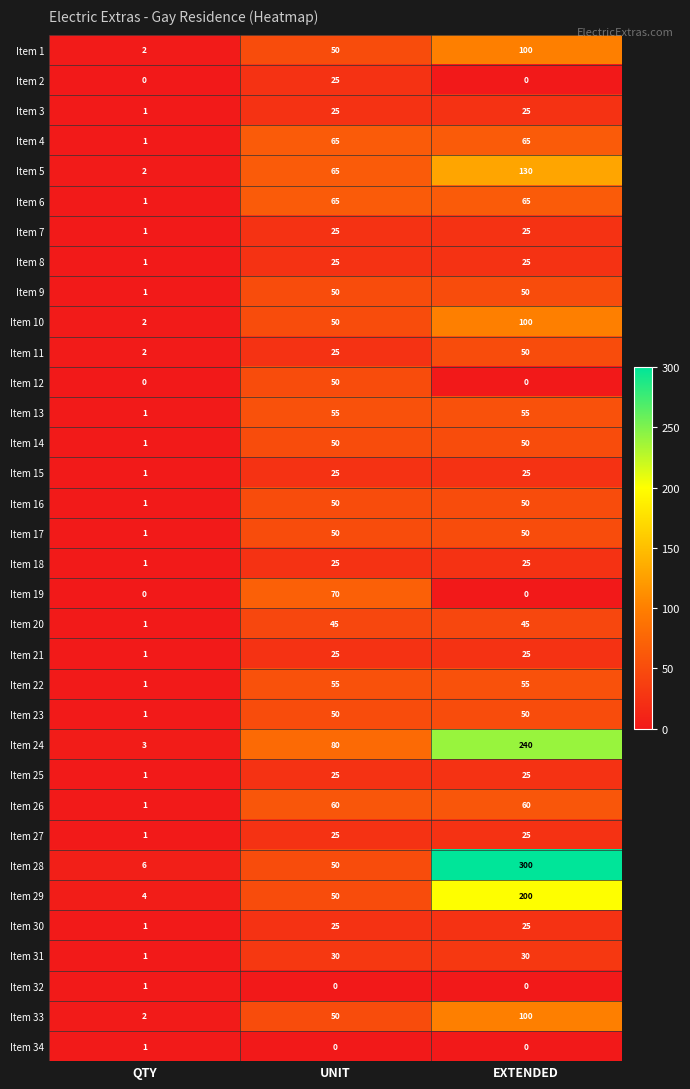

Which category has the highest value in the Item 12 series?

UNIT